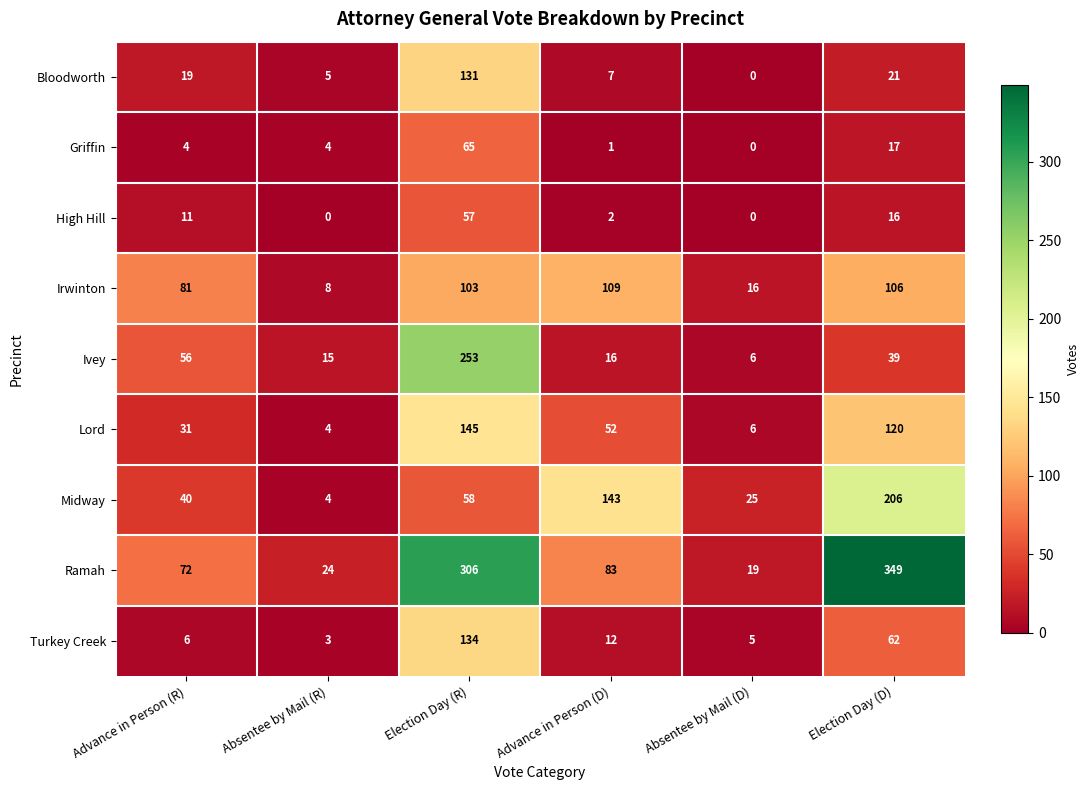

Which series has the largest range (max minus min)?

Ramah